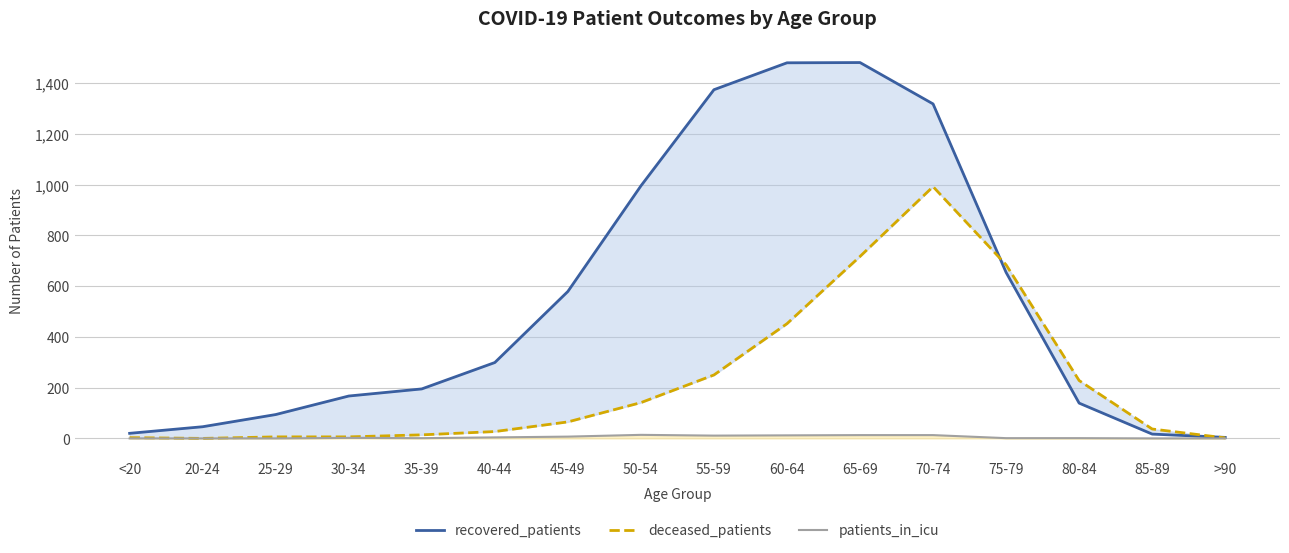

At how many categories does at least one series exceed 204?

9